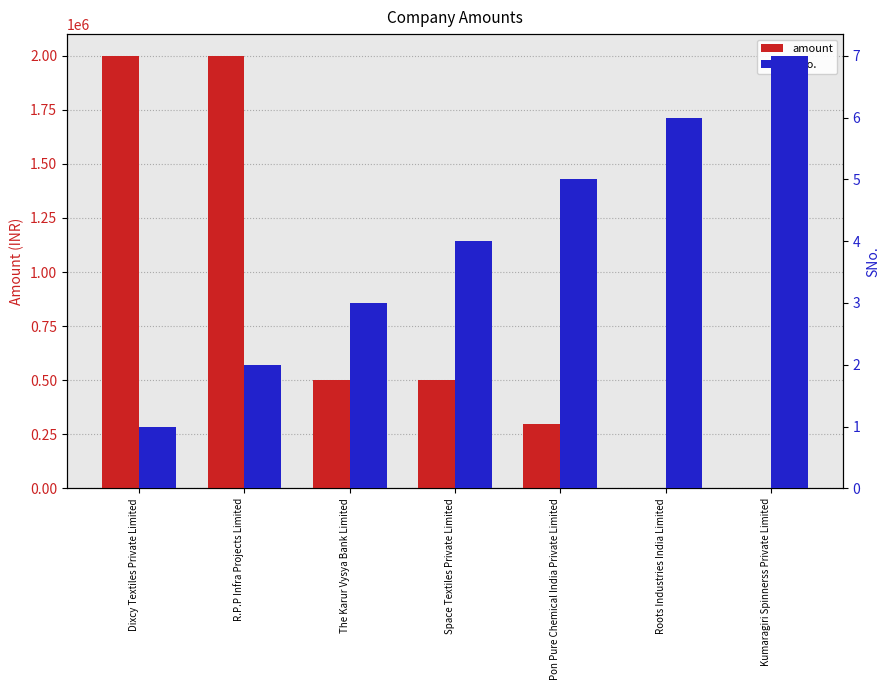

How many groups of bars are there?

7